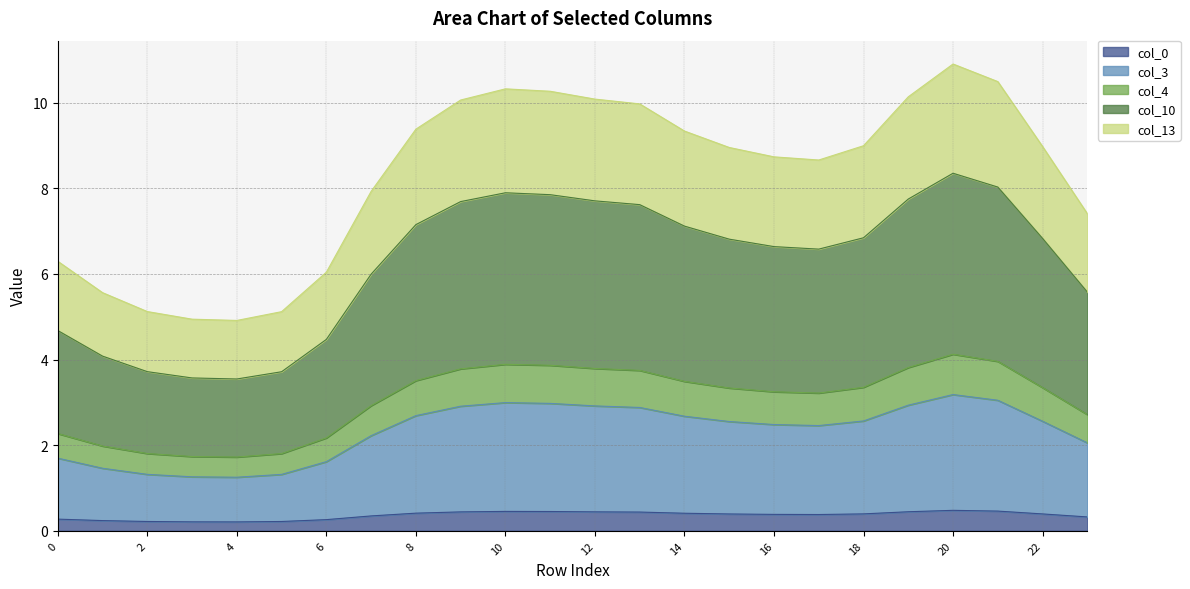

What are all the series names shown in the legend?

col_0, col_3, col_4, col_10, col_13